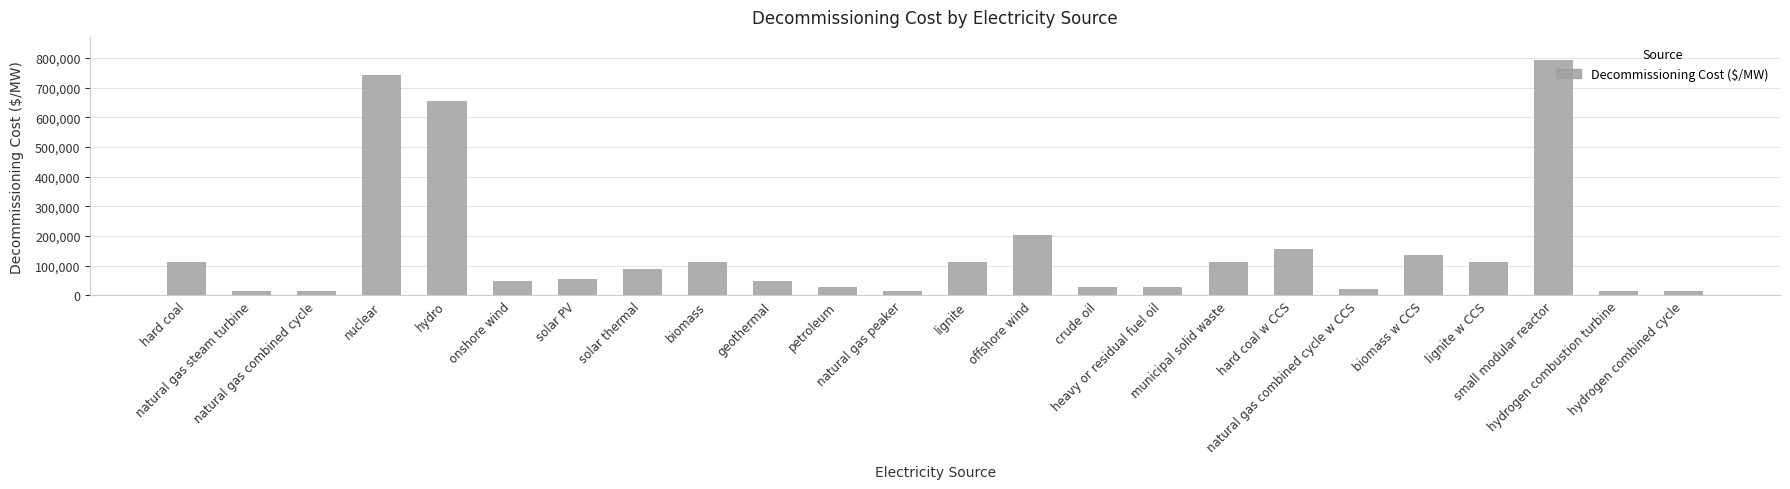

At which label is the value closest to 403007?

offshore wind